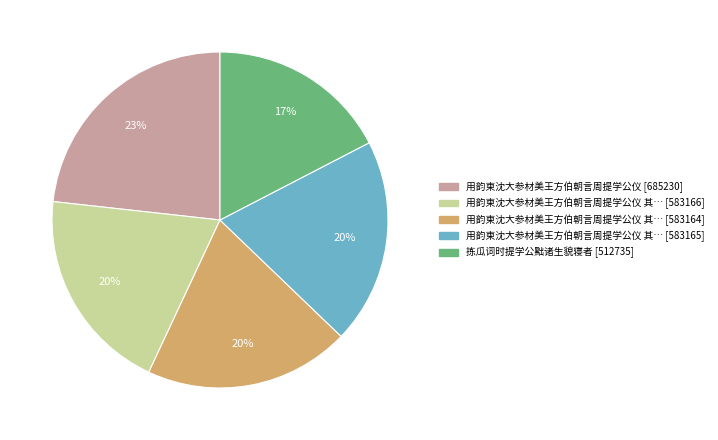

To the nearest percent, what is the average slice percentage?

20%